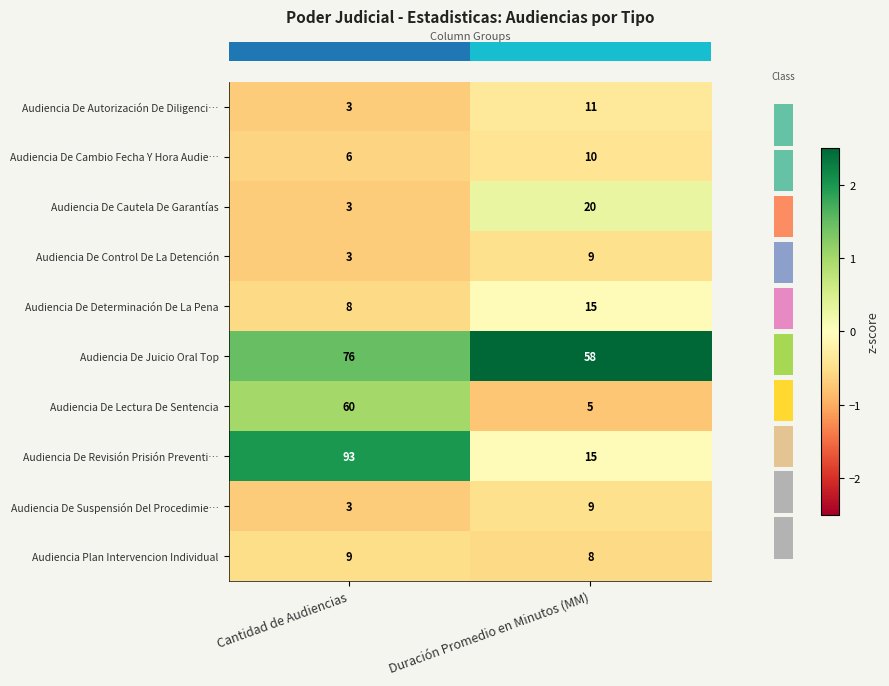

At which category does the chart reach its peak across all series?

Cantidad de Audiencias